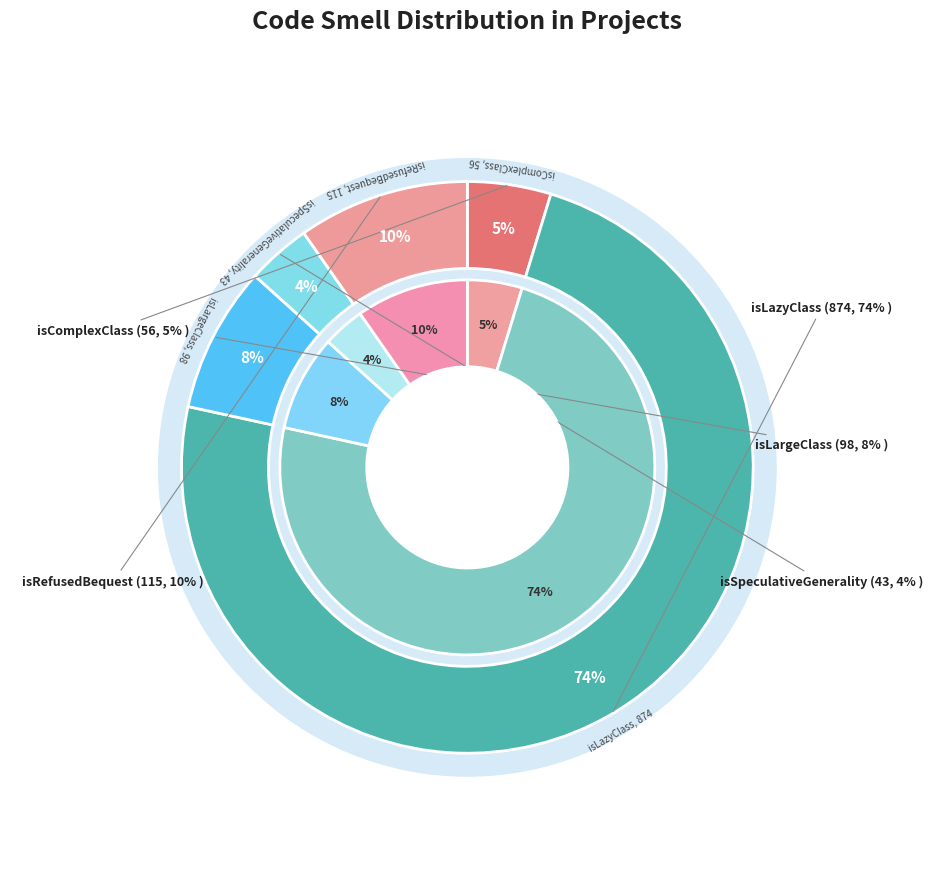

Count the number of slices in the pie.

5